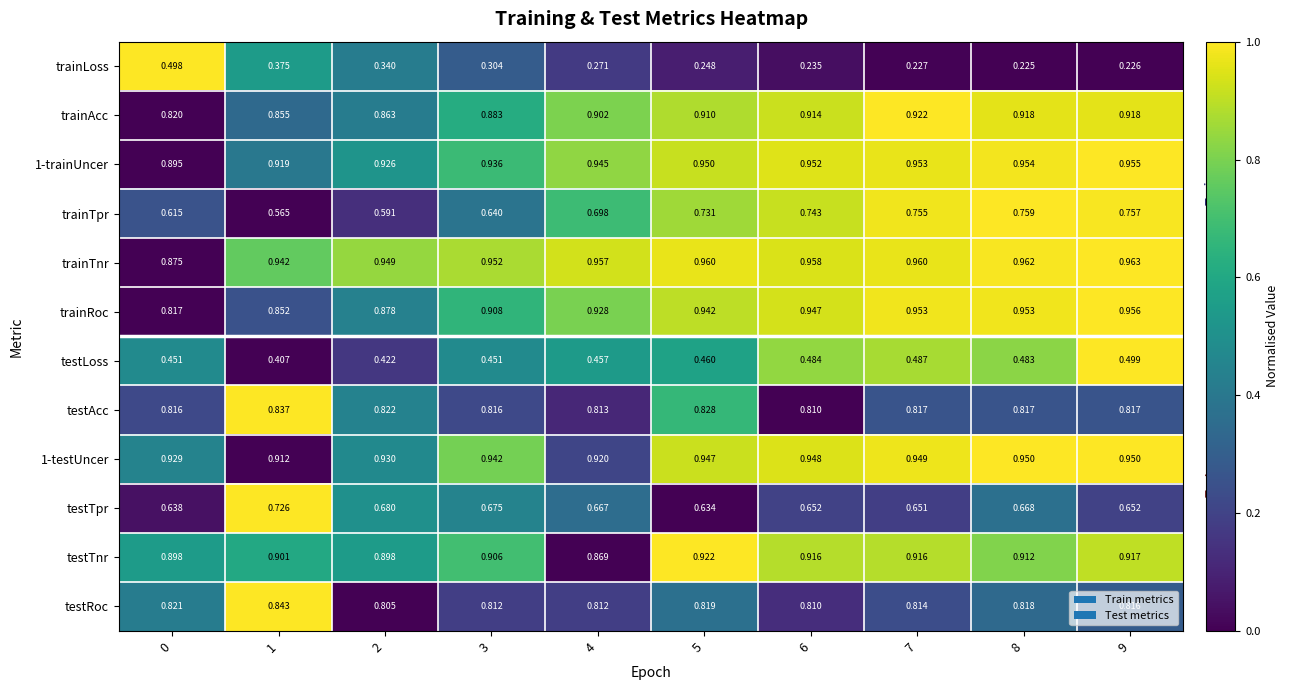

Is the value of trainAcc at 1 greater than the value of testTnr at 3?

No